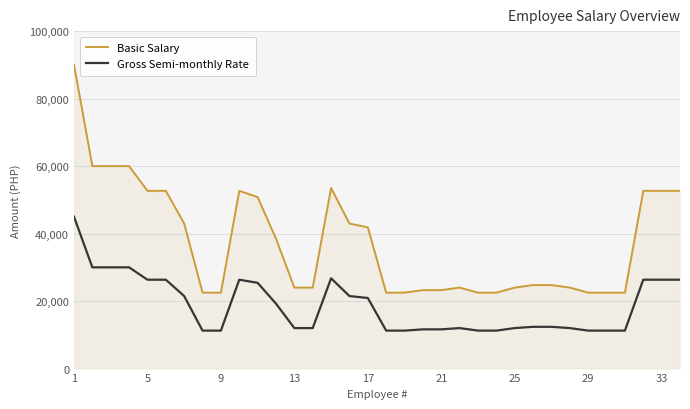

True or false: Basic Salary and Gross Semi-monthly Rate intersect in this chart.

False